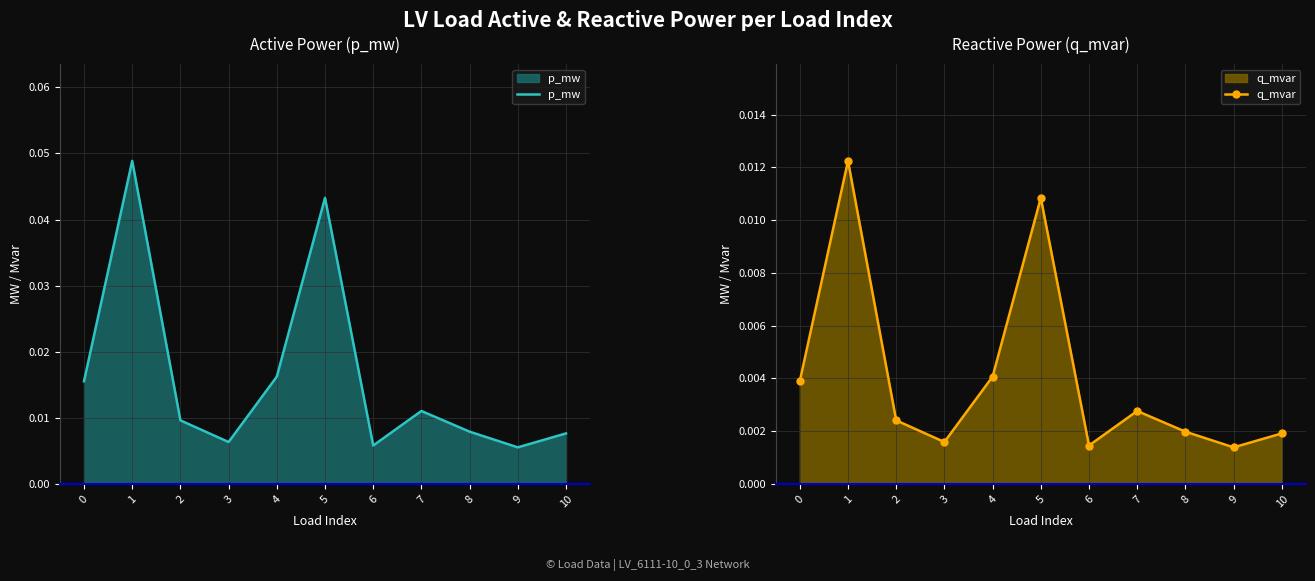

Does the chart display data point markers on the line(s)?

No